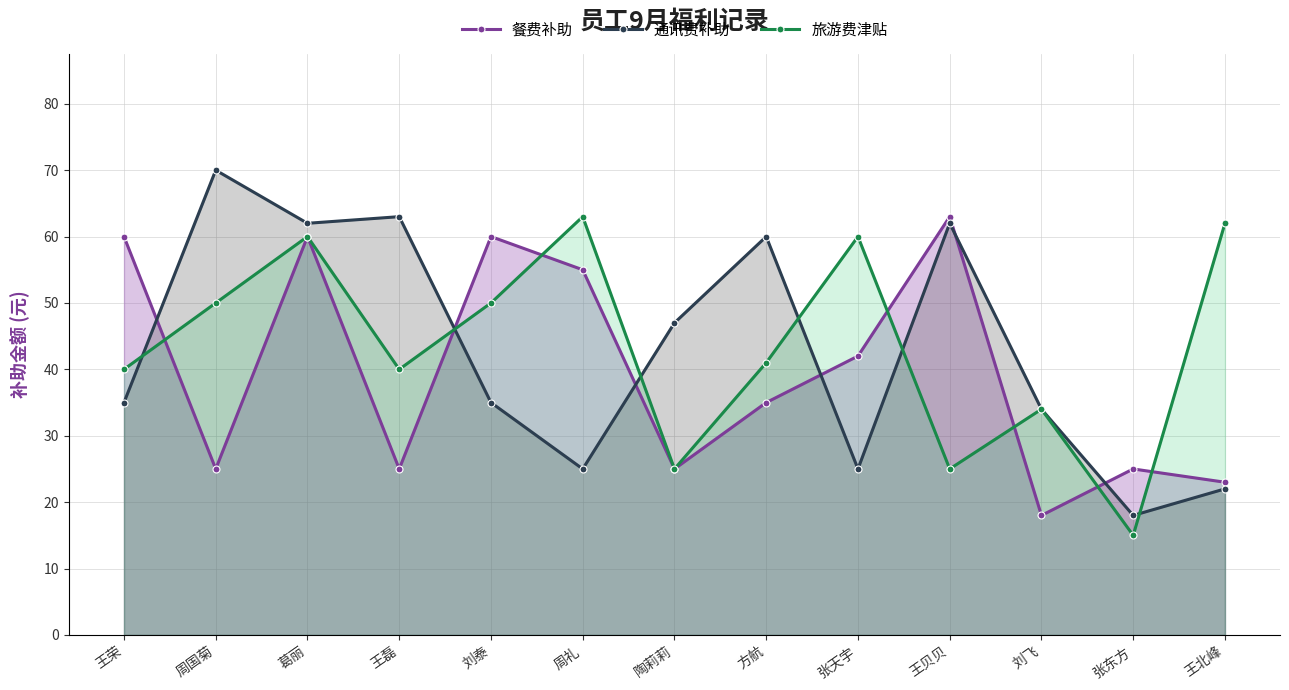

What is the average value of the 通讯费补助 series?

43